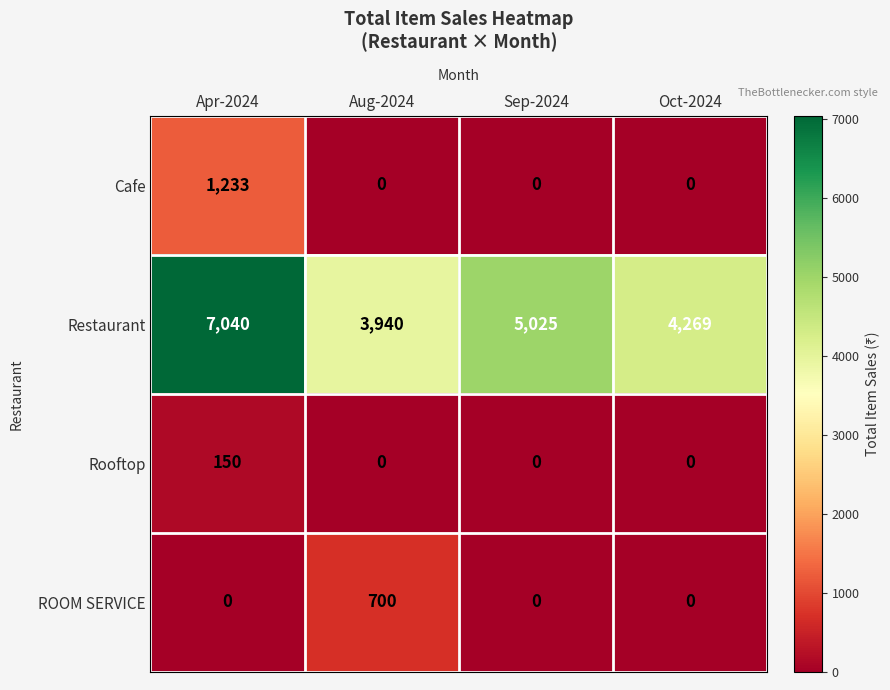

Count the Cafe values in the range 0 to 1233.

4